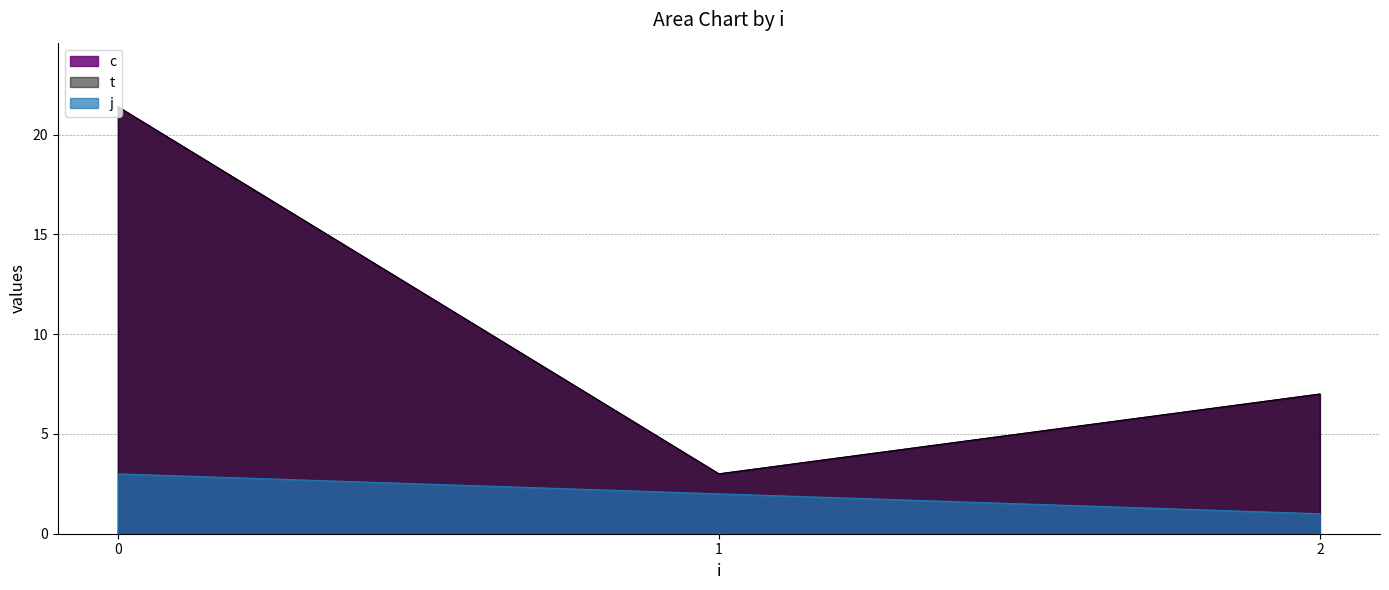

Does the chart display data point markers on the line(s)?

No